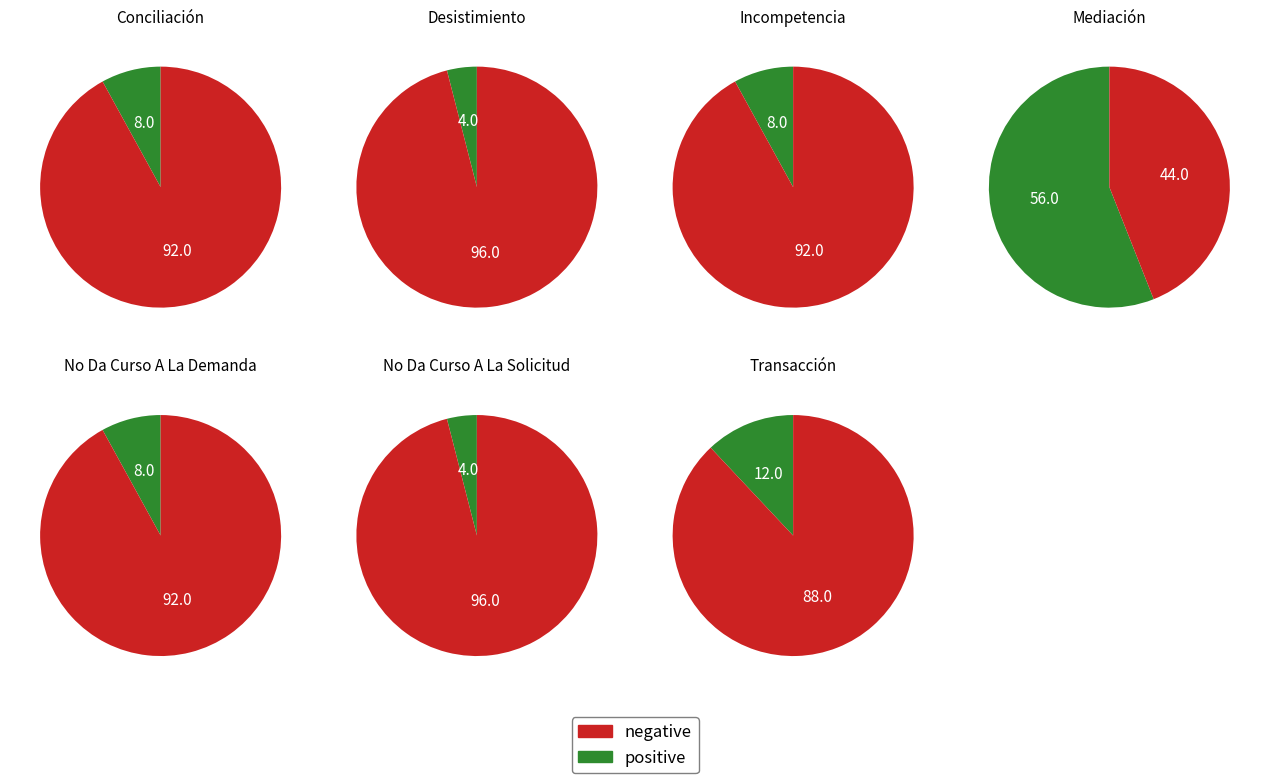

True or false: Conciliación accounts for 1% of the total.

False